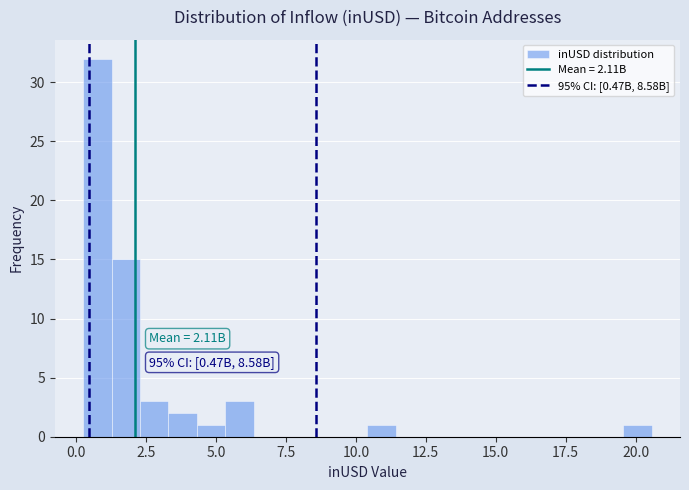

Read against the x-axis, roughly where is the centre of the tallest bar?

1.0